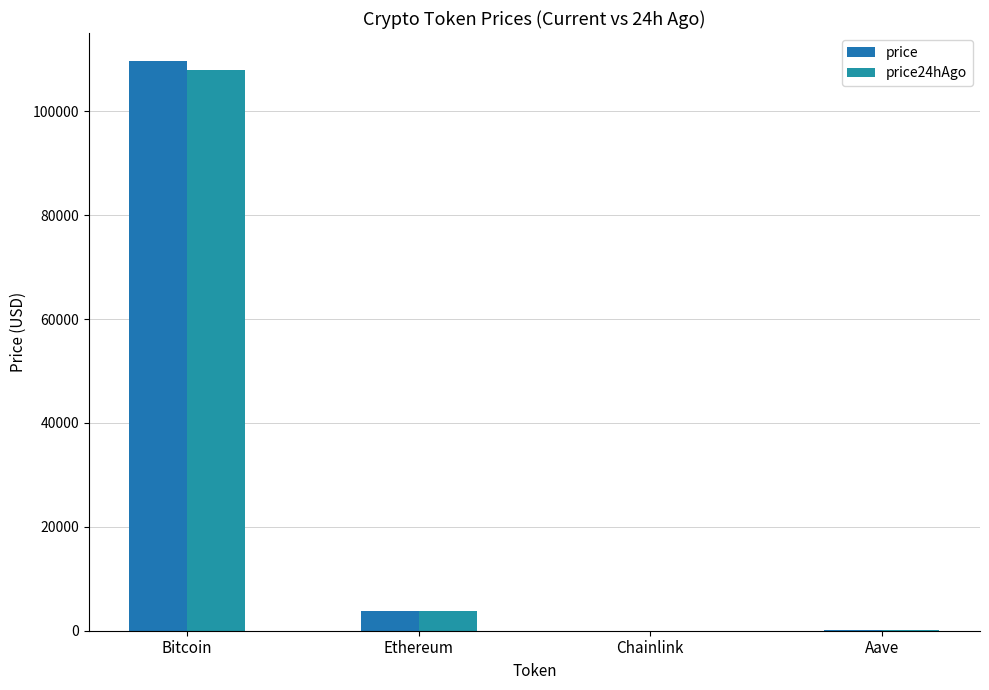

Rank the categories by price value from highest to lowest.

Bitcoin, Ethereum, Aave, Chainlink